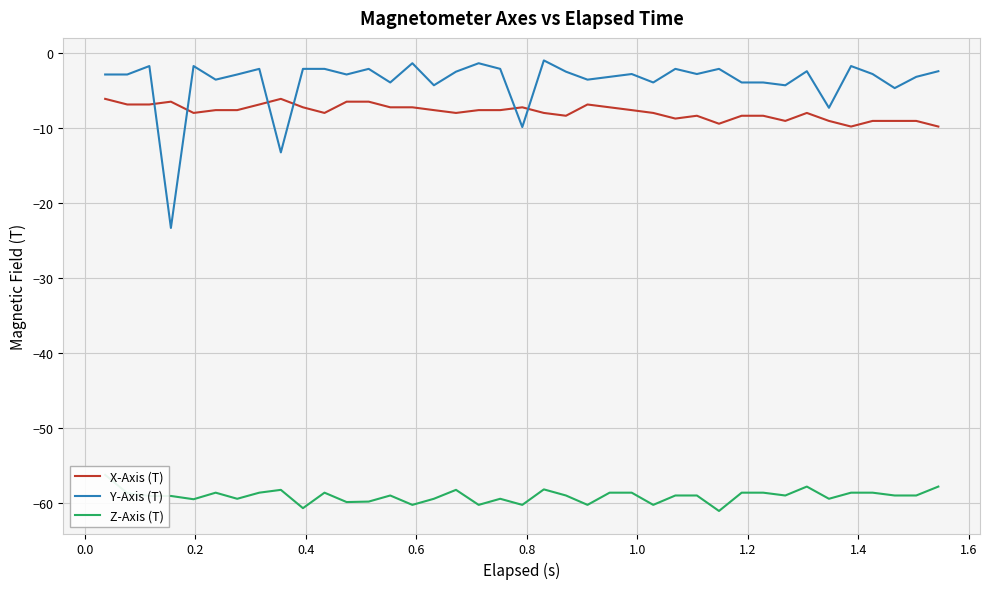

How many times do X-Axis (T) and Y-Axis (T) cross each other?

6